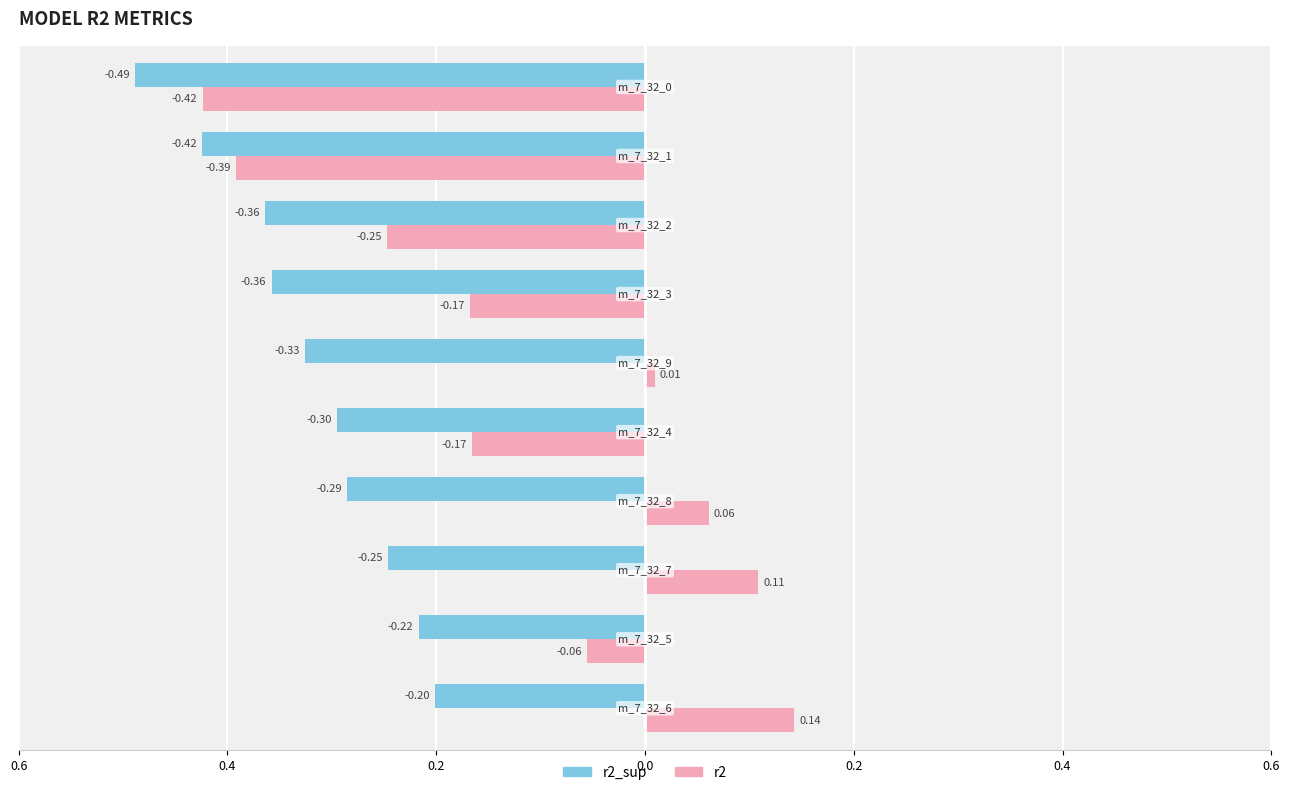

At which label is r2_sup closest to 0?

model_7_32_6